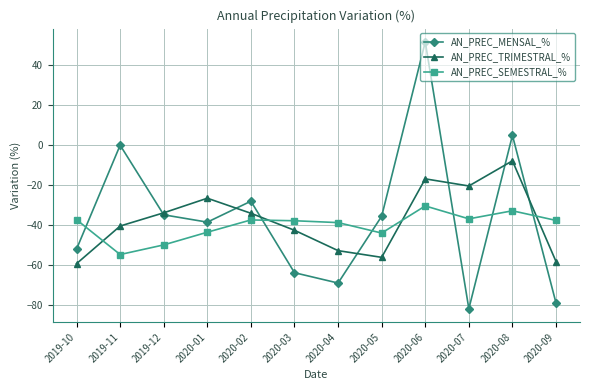

Where is the first local minimum for AN_PREC_TRIMESTRAL_%?

2020-05